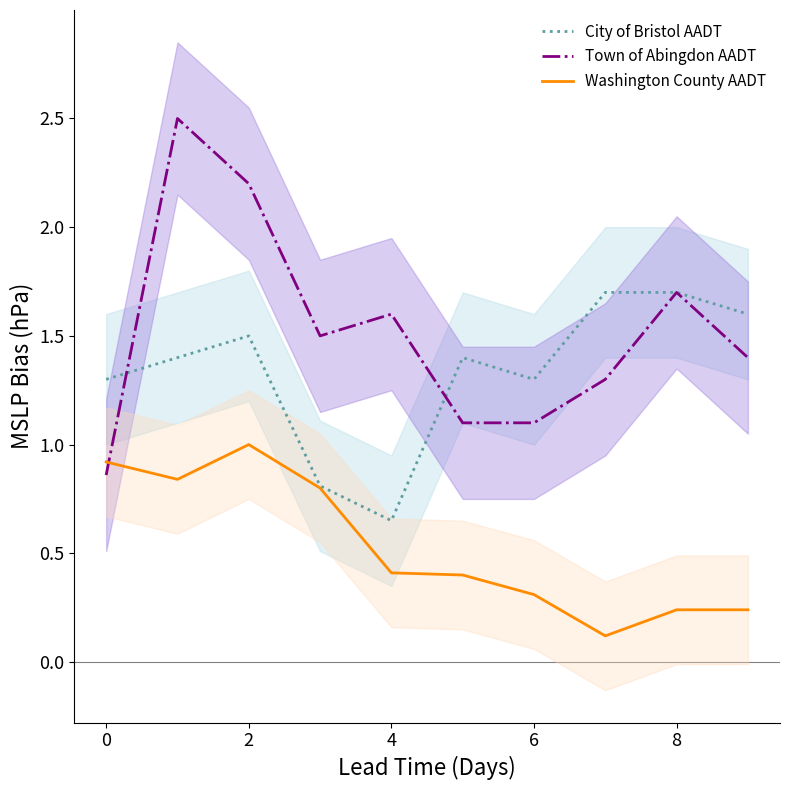

What value does the Town of Abingdon AADT series have at 8?

1.7